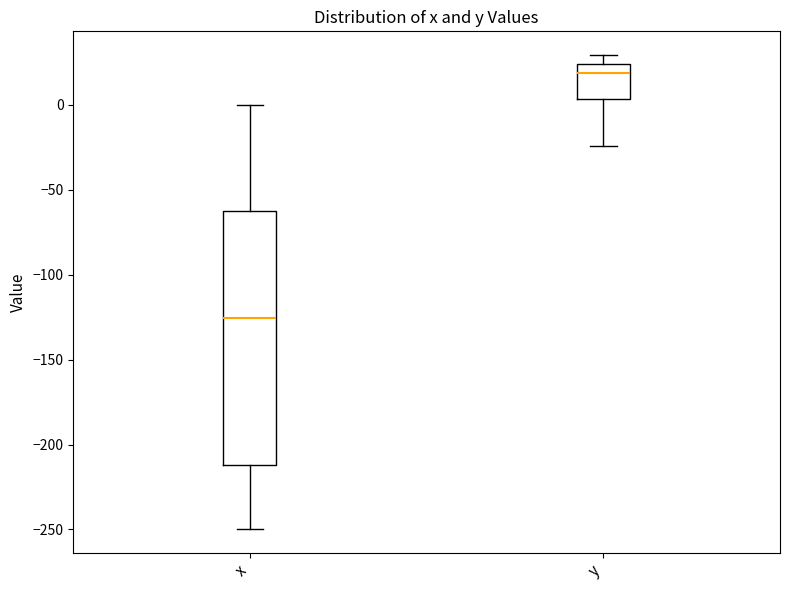

Which box has the lowest median line?

x